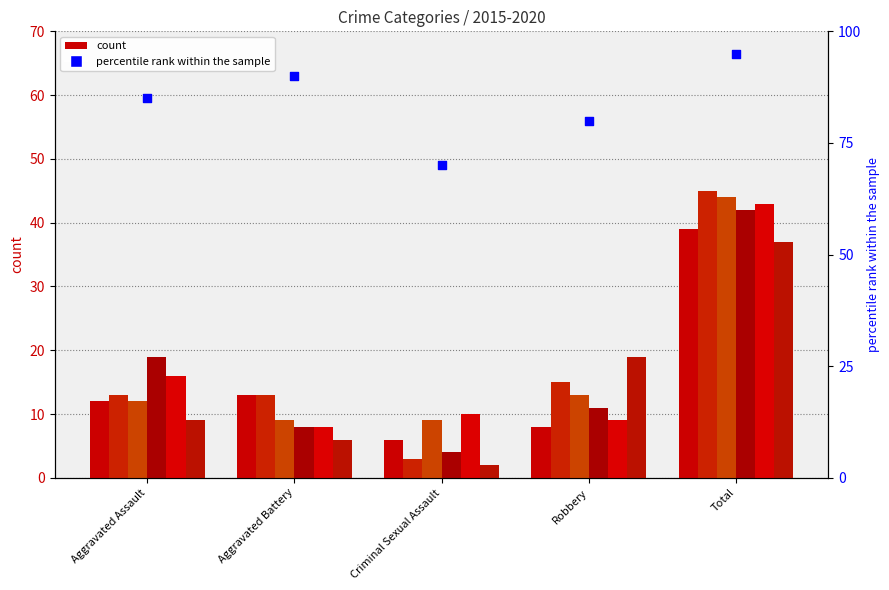

What is the ratio of the value at Criminal Sexual Assault to the value at Total?

0.7